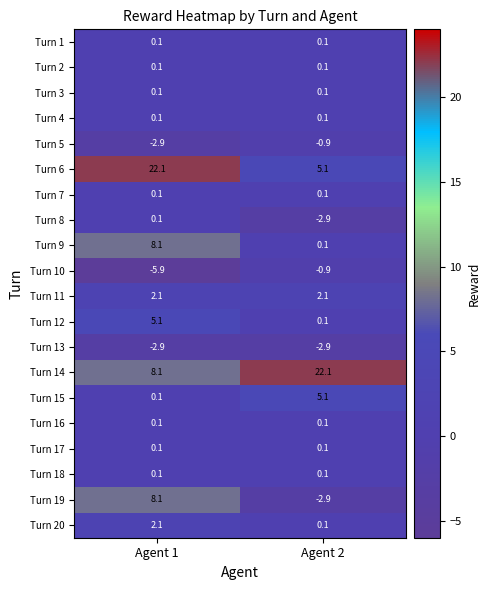

At how many categories does at least one series exceed 7?

2